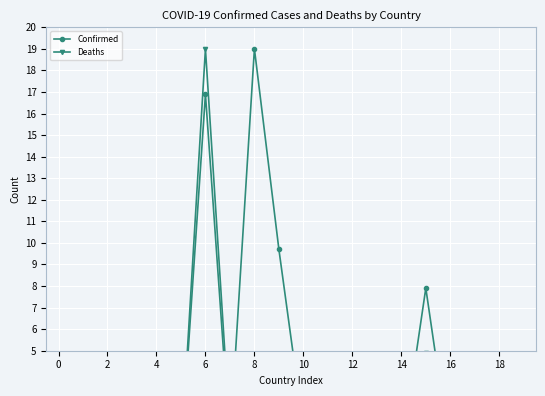

The Confirmed series shows 0.2 at 18. True or false?

False